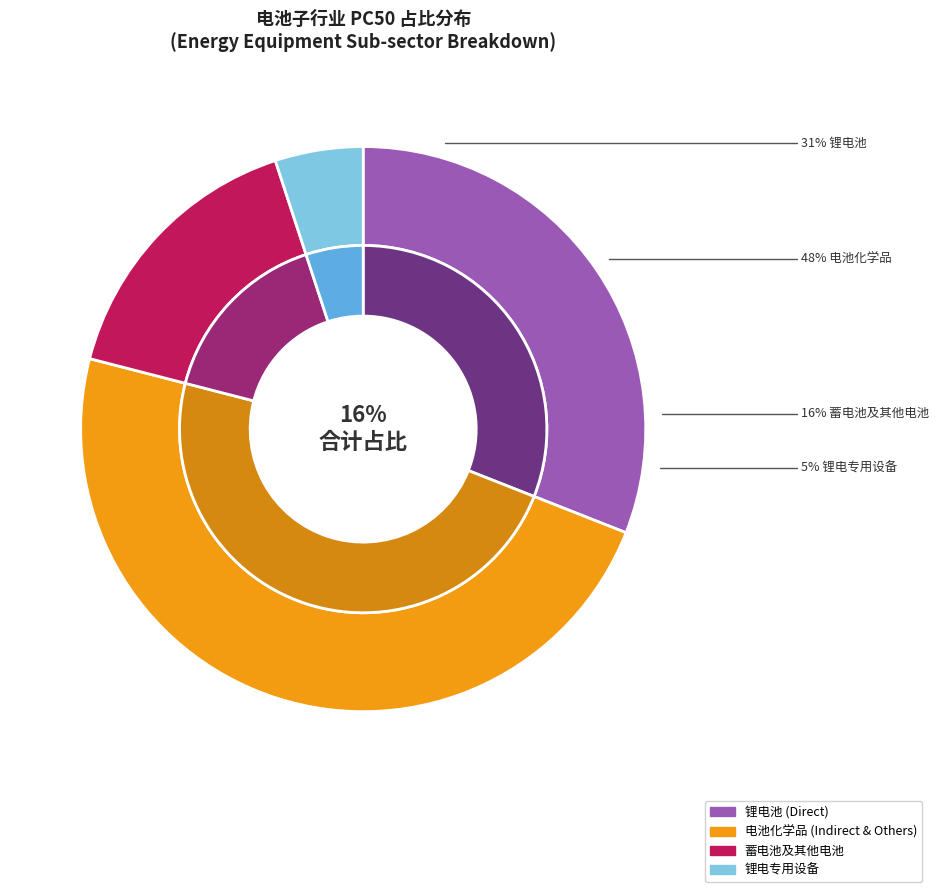

Count the number of slices in the pie.

4